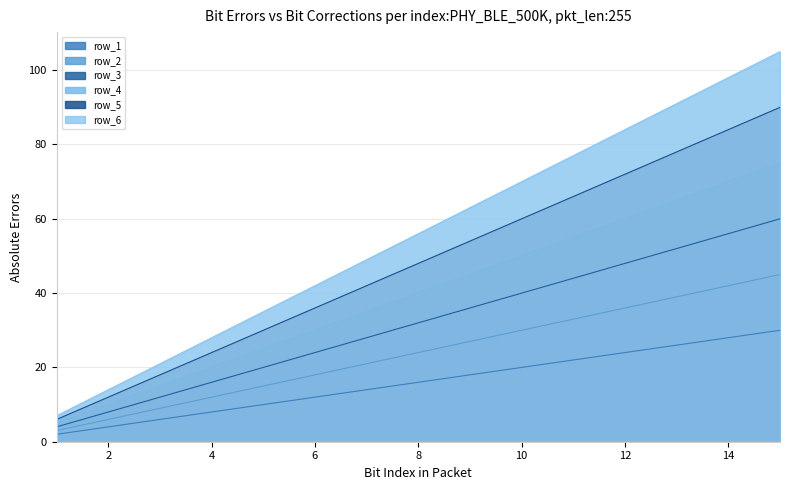

The value of row_5 at 11 is 105. True or false?

False